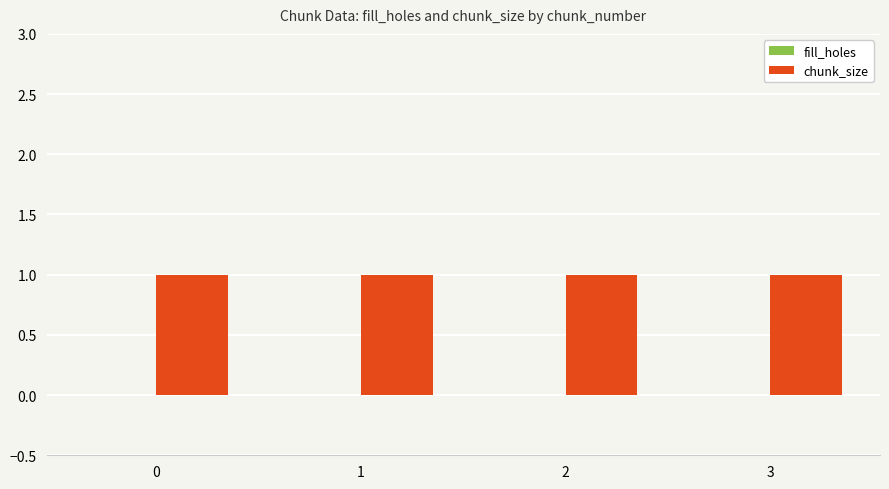

How many categories are shown in the chart?

4